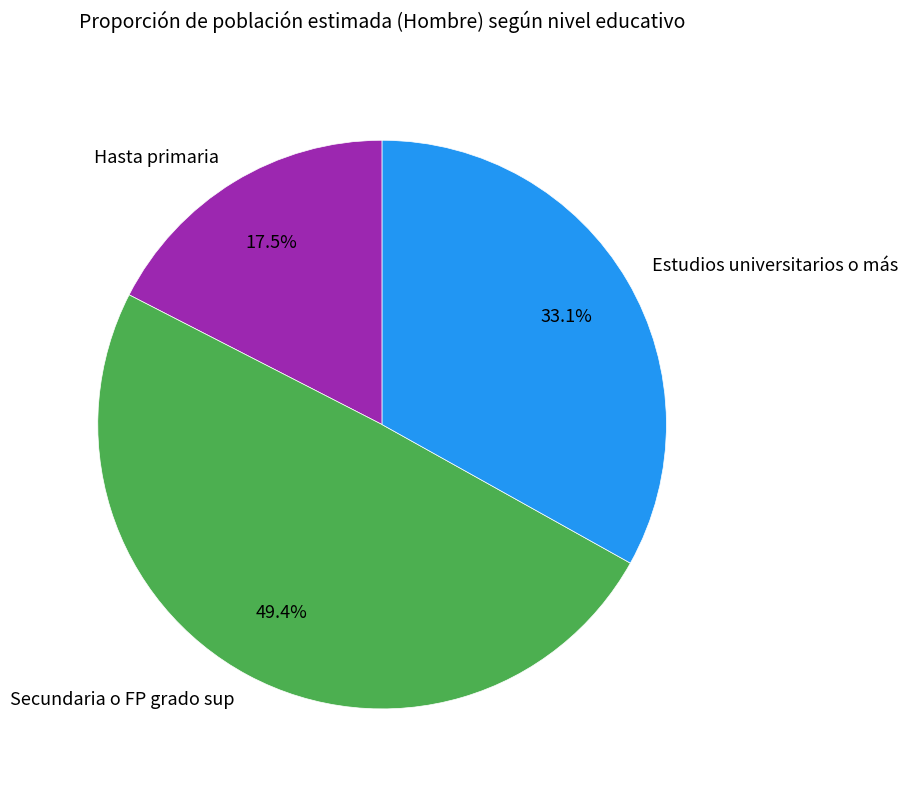

Is there a majority slice in this chart?

No